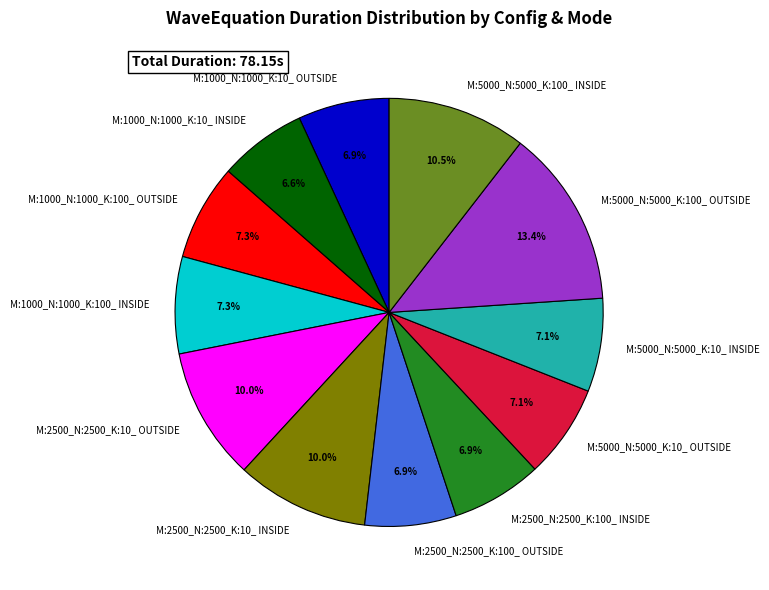

What is the largest slice in the pie chart?

M:5000_N:5000_K:100_ OUTSIDE